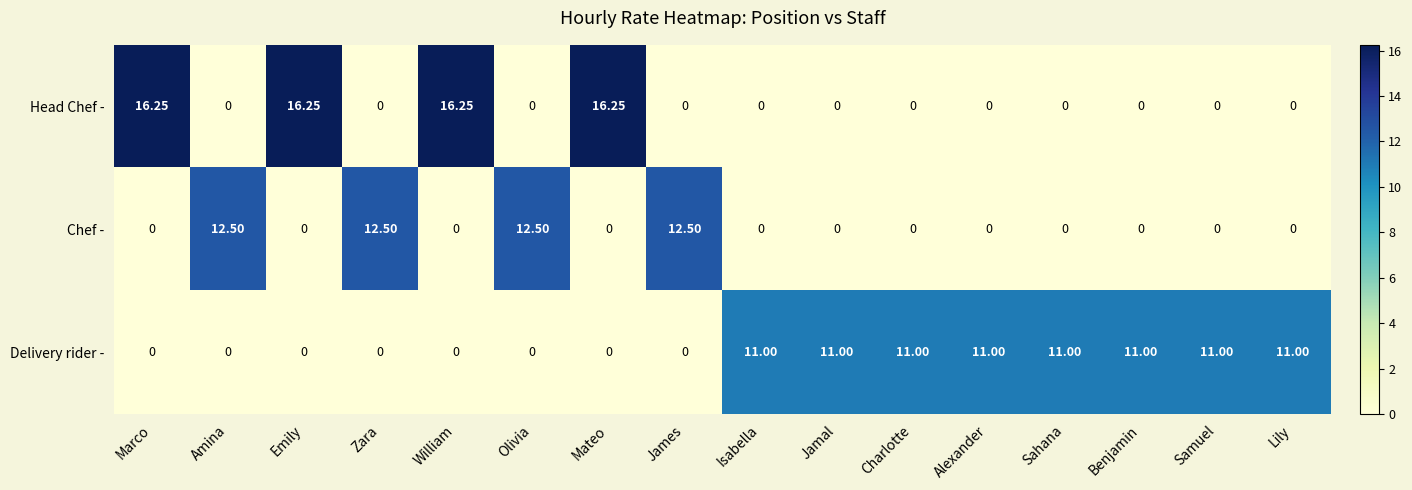

Which series has the widest spread of values?

Head Chef -